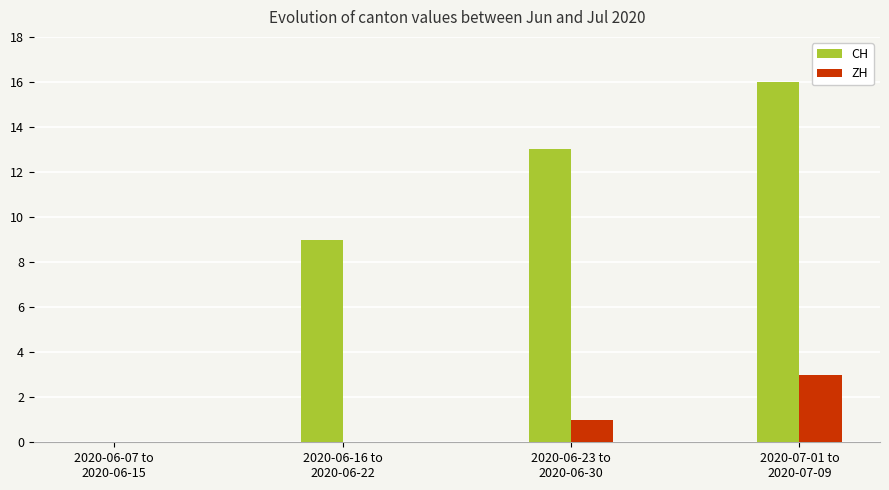

Is it true that ZH equals 2 at 2020-06-23 to
2020-06-30?

False